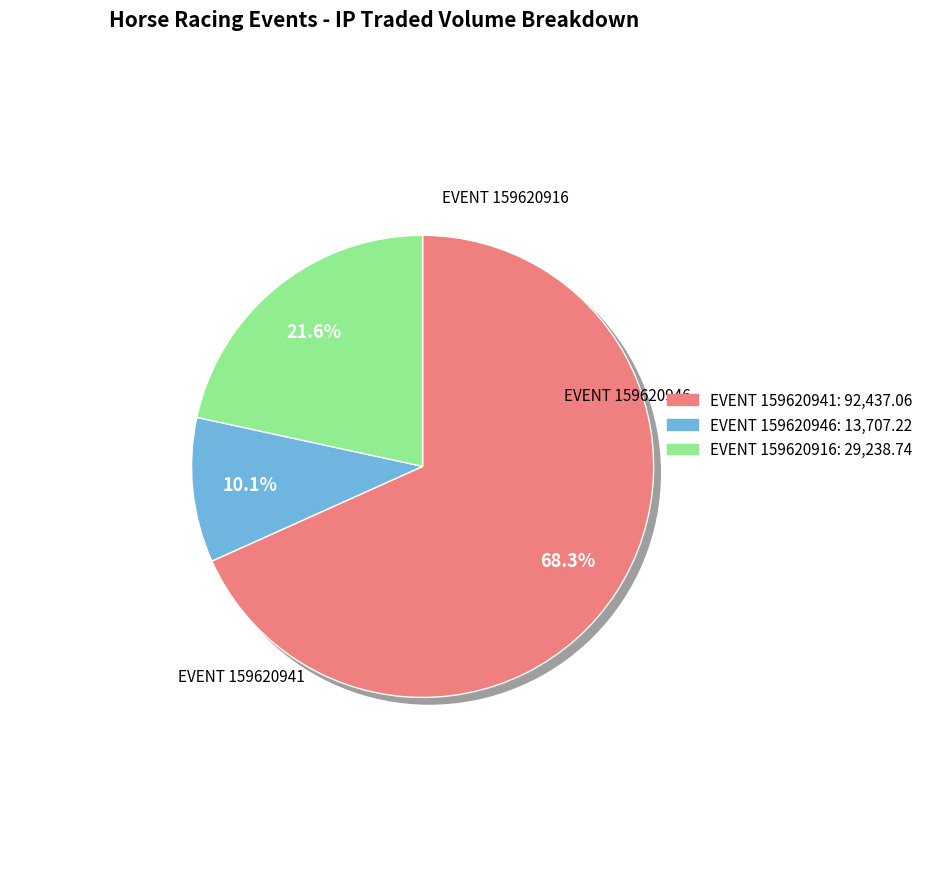

Which category has the smallest portion of the pie?

159620946